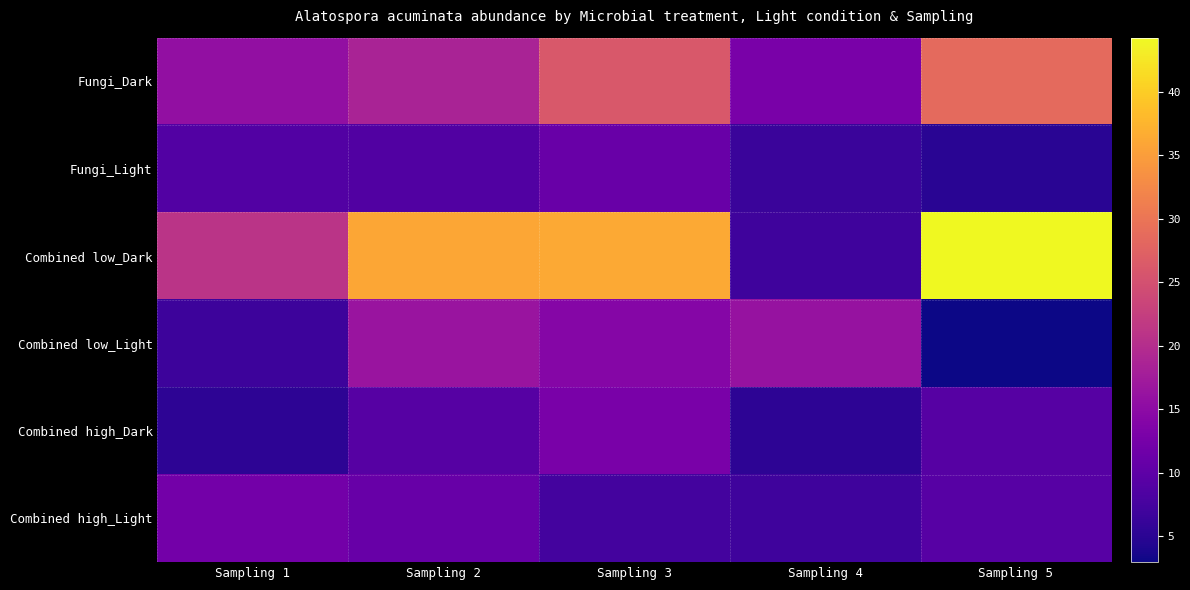

Which series has the largest range (max minus min)?

Combined low_Dark